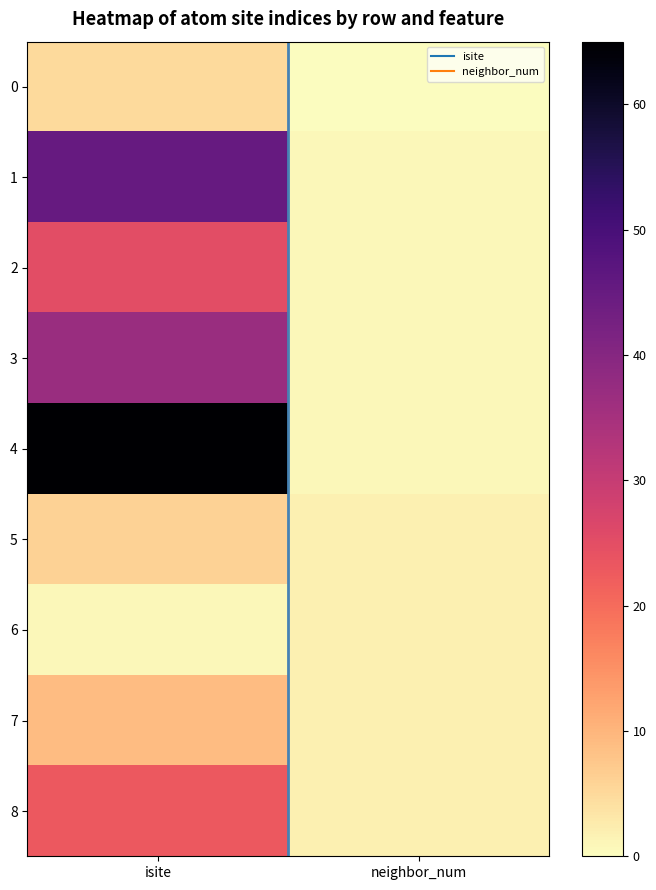

What is the maximum value shown in the chart?

65